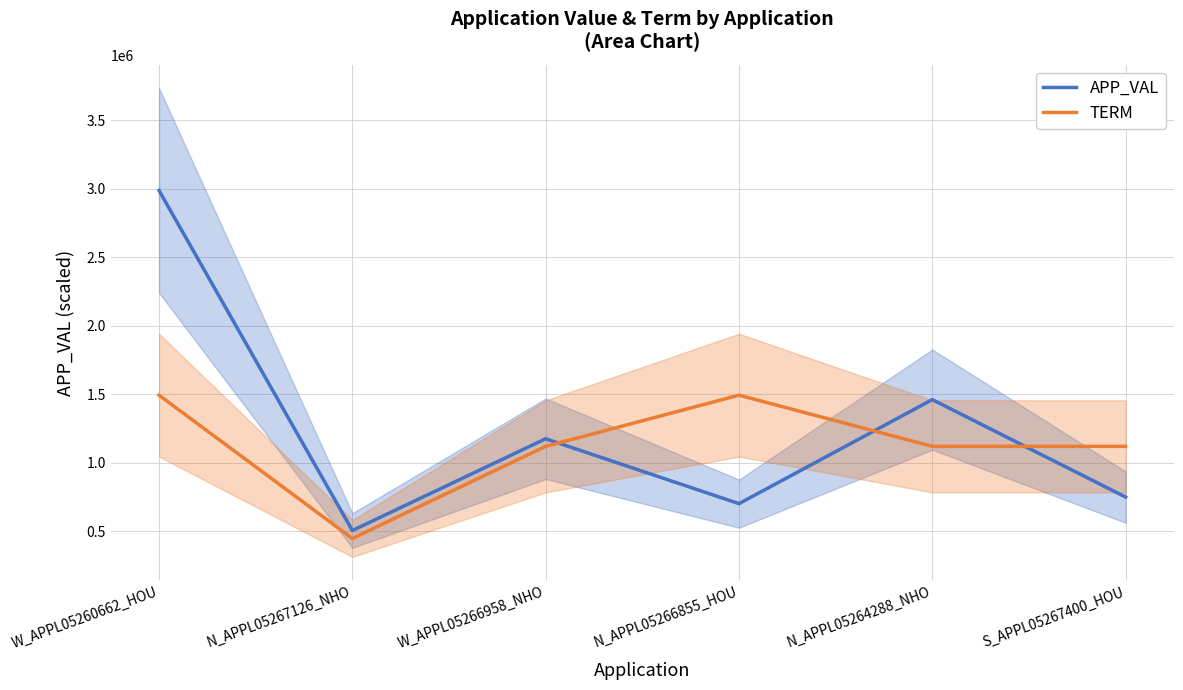

What are all the series names shown in the legend?

APP_VAL, TERM